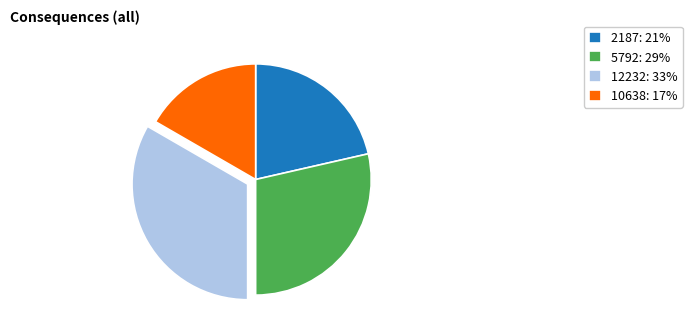

Combined, do 5792: 29% and 12232: 33% account for over 50%?

Yes